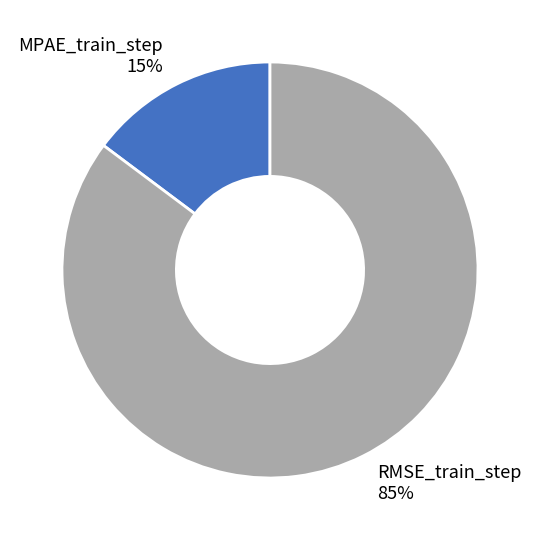

Count the number of slices in the pie.

2